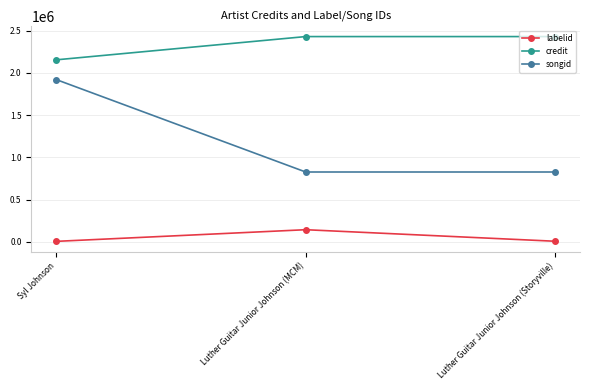

List the series in order of their peak value, lowest first.

labelid, songid, credit